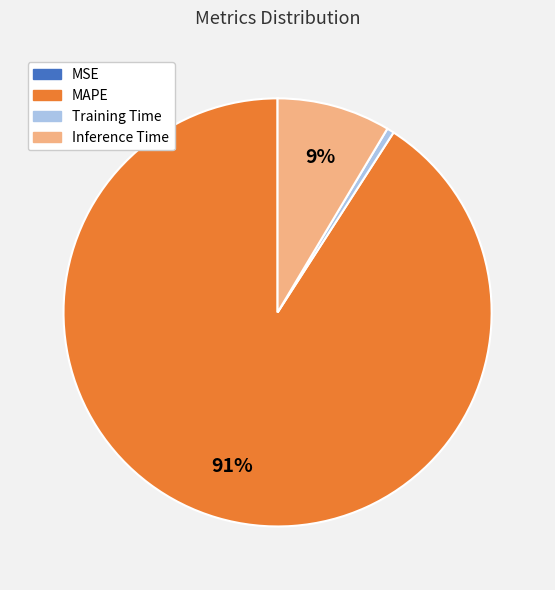

Combined, do Inference Time and Training Time account for over 50%?

No